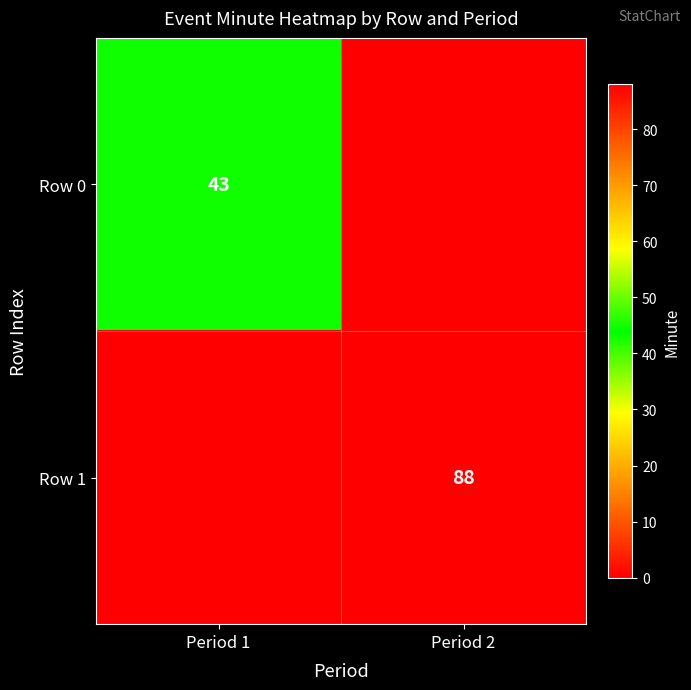

The Row 0 series shows 43 at Period 1. True or false?

True